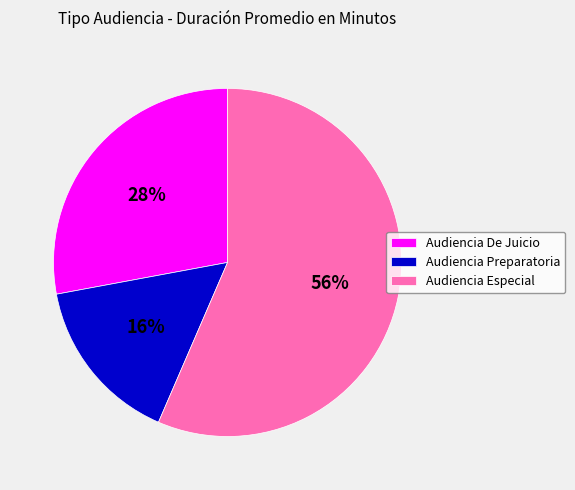

Is the sum of Audiencia De Juicio and Audiencia Preparatoria greater than half?

No